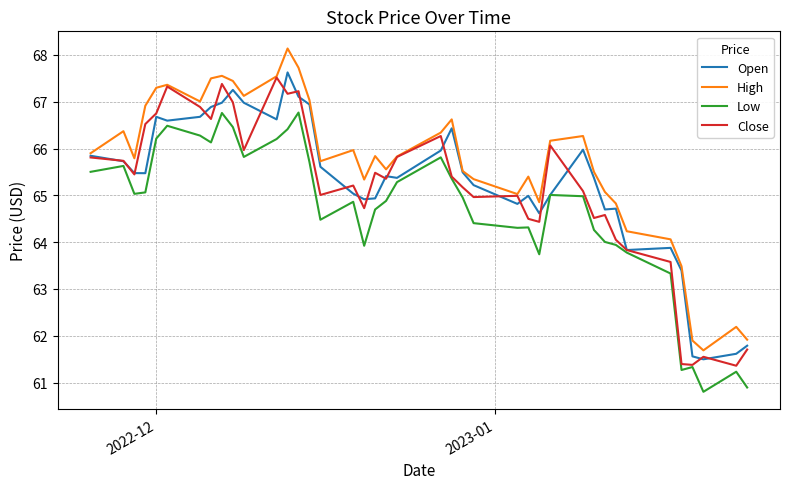

True or false: High and Low intersect in this chart.

False